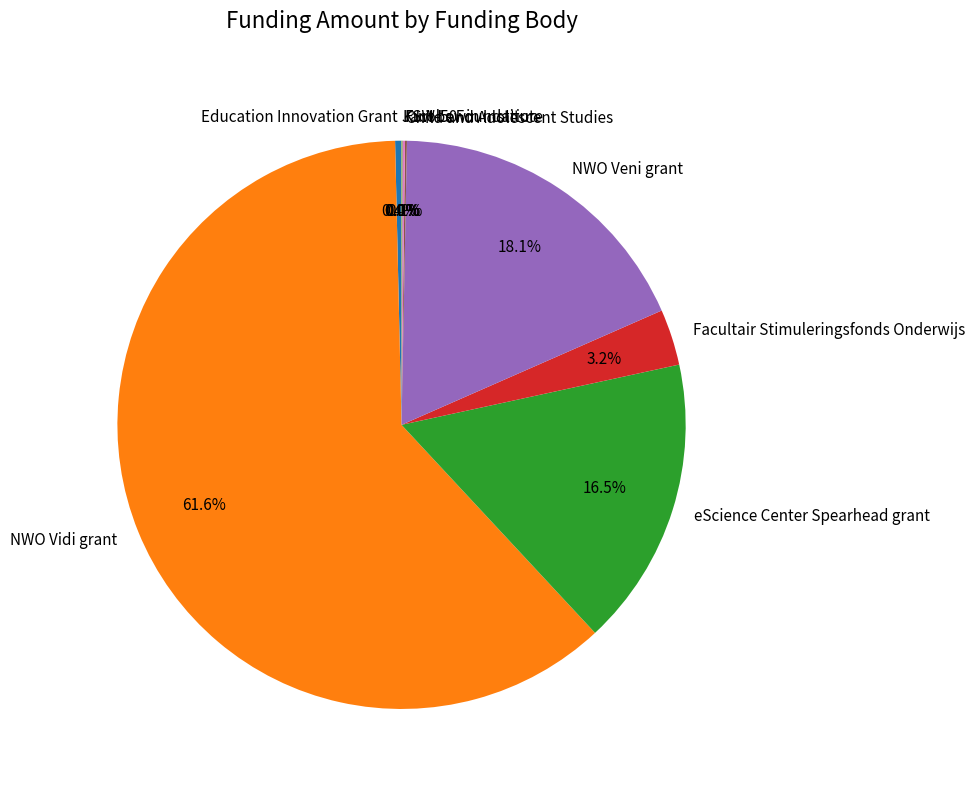

Does NWO Veni grant account for over 50% of the chart?

No